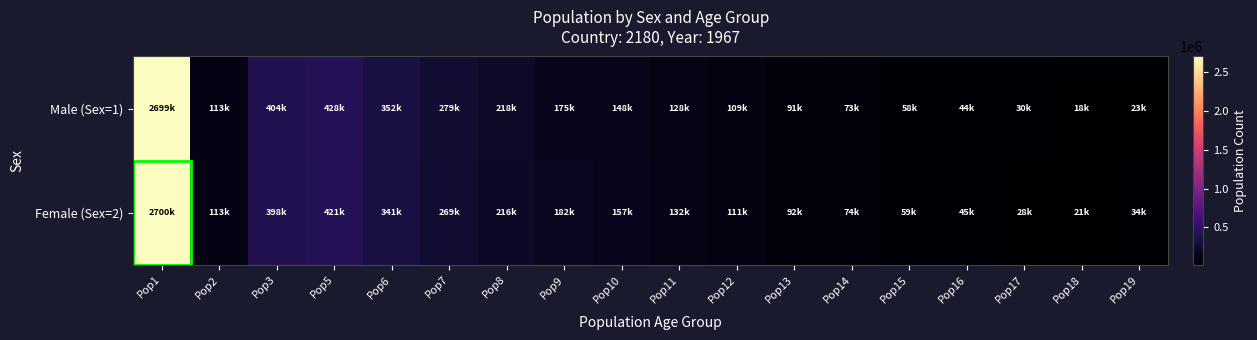

Reading left to right, what are all the values shown in this chart?

Male (Sex=1): Pop1=2699900	Pop2=113500	Pop3=404400	Pop5=428700	Pop6=352300	Pop7=279700	Pop8=218700	Pop9=175800	Pop10=148500	Pop11=128500	Pop12=109600	Pop13=91000	Pop14=73700	Pop15=58600	Pop16=44800	Pop17=30200	Pop18=18800	Pop19=23000
Female (Sex=2): Pop1=2700100	Pop2=113500	Pop3=398400	Pop5=421100	Pop6=341500	Pop7=269400	Pop8=216500	Pop9=182800	Pop10=157100	Pop11=132900	Pop12=111300	Pop13=92100	Pop14=74900	Pop15=59200	Pop16=45400	Pop17=28200	Pop18=21100	Pop19=34900